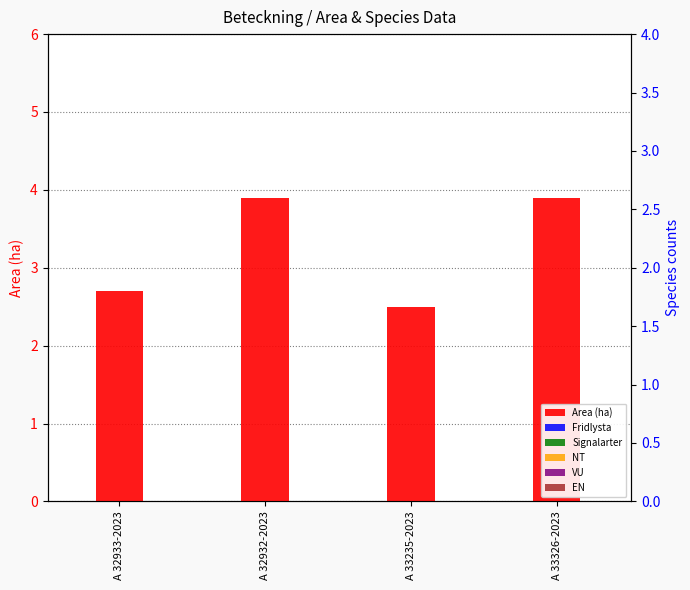

Between A 32933-2023 and A 33326-2023, which is larger?

A 33326-2023